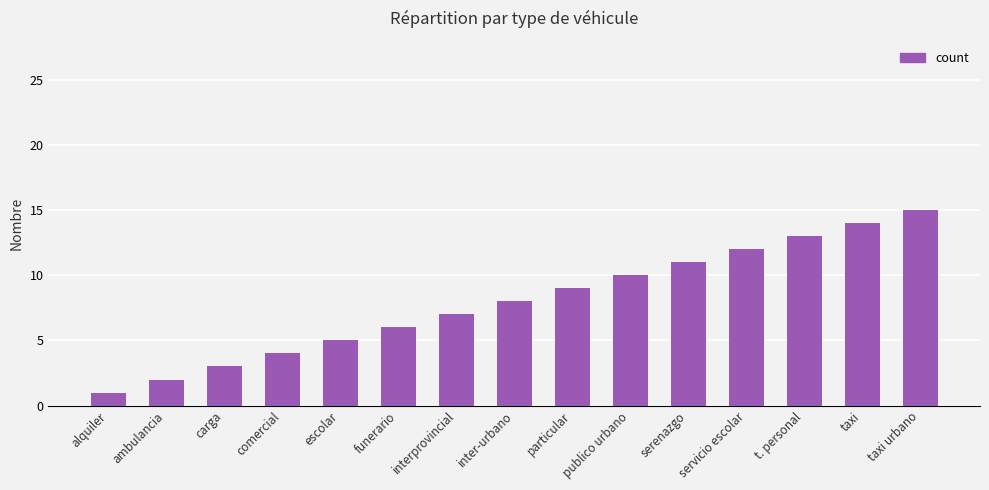

Is it true that the value at taxi urbano is 24?

False